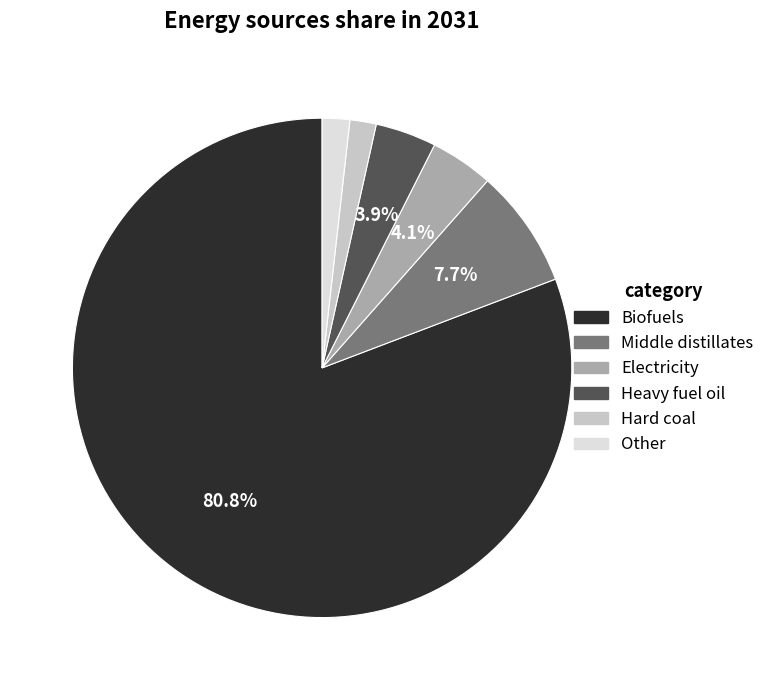

Is there a majority slice in this chart?

Yes